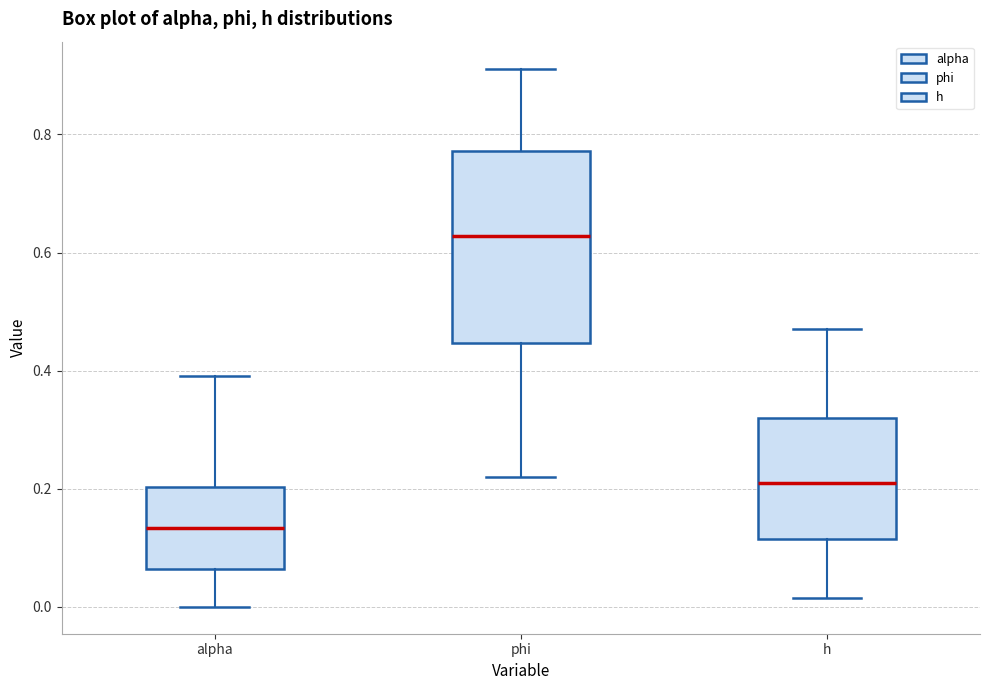

Where does the lower whisker of the box for alpha end on the y-axis? The values are not printed on the chart, so give them approximately, as read against the axis.

0.00